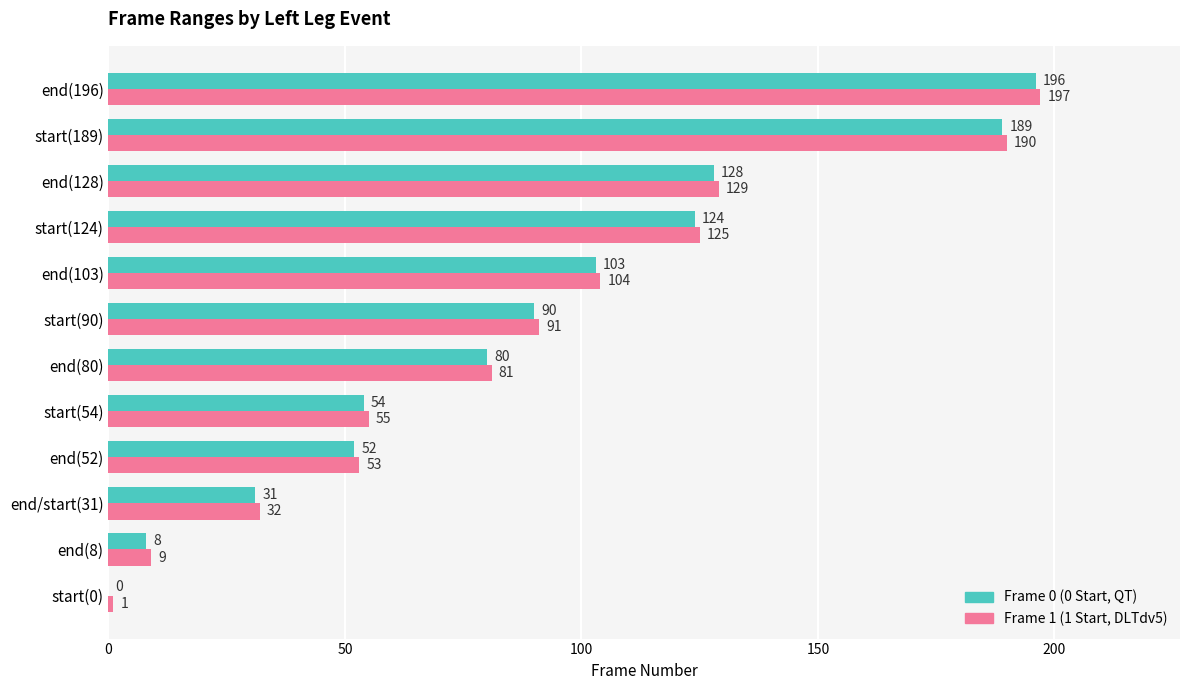

How many positive values does the Frame 0 (0 Start, QT) series have?

11